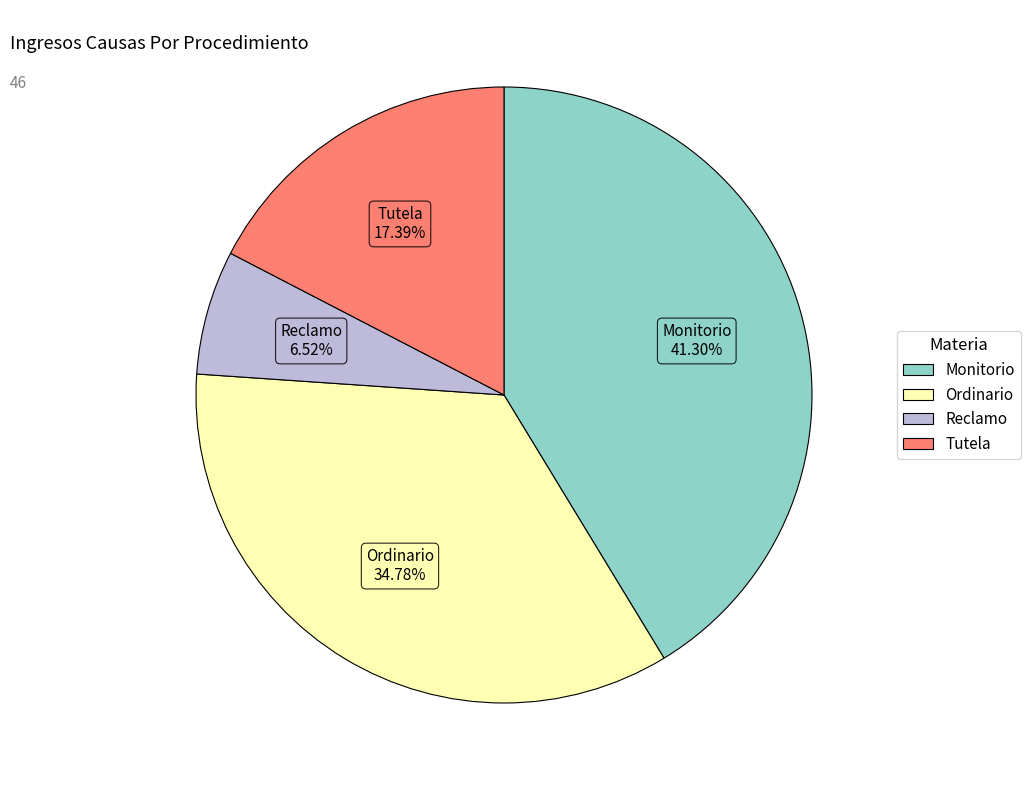

How much of the chart is everything except Tutela?

82.6%